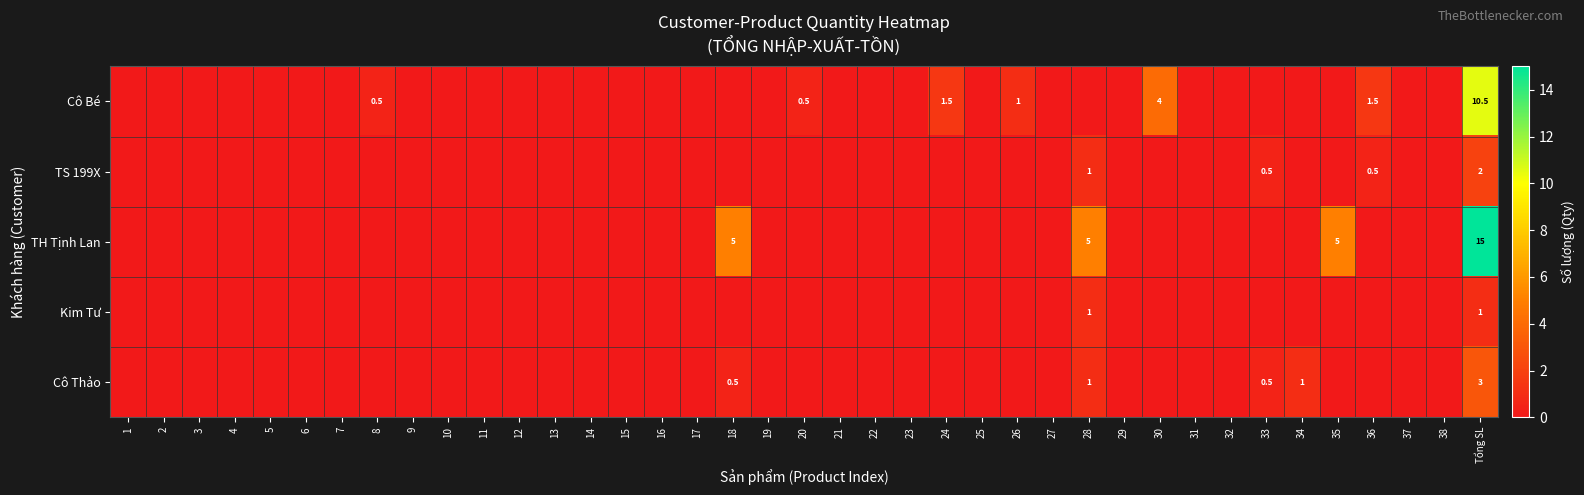

What is the total value across all series at Tổng SL?

31.5